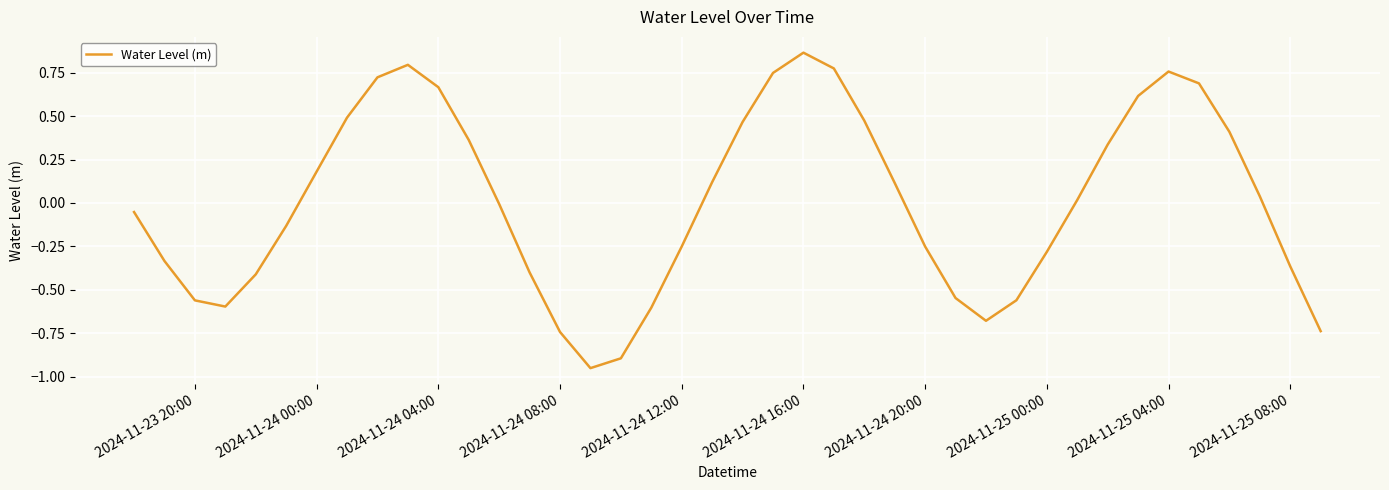

How many points are higher than both their immediate neighbors (excluding endpoints)?

3